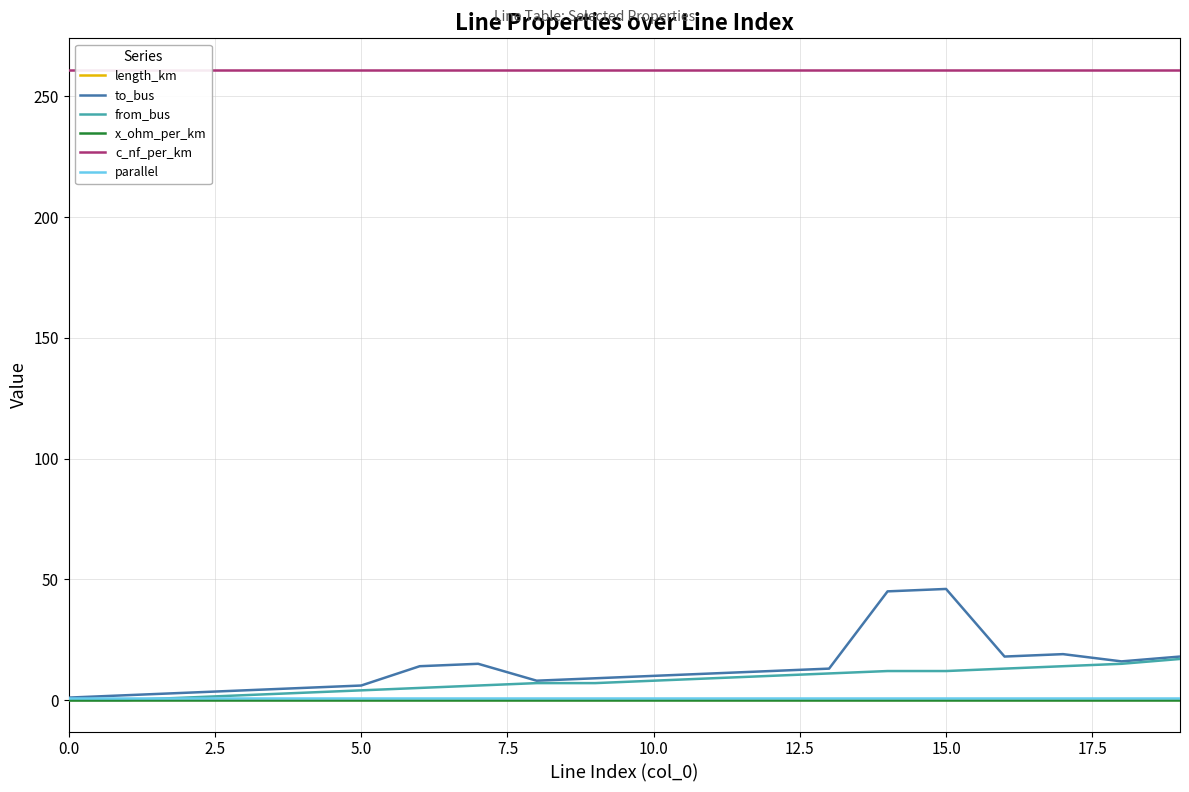

What are all the series names shown in the legend?

length_km, to_bus, from_bus, x_ohm_per_km, c_nf_per_km, parallel